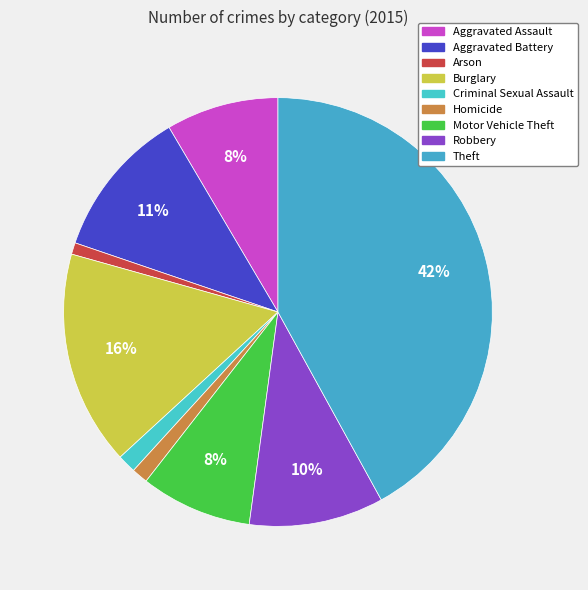

To the nearest percent, what portion does Arson represent?

1%